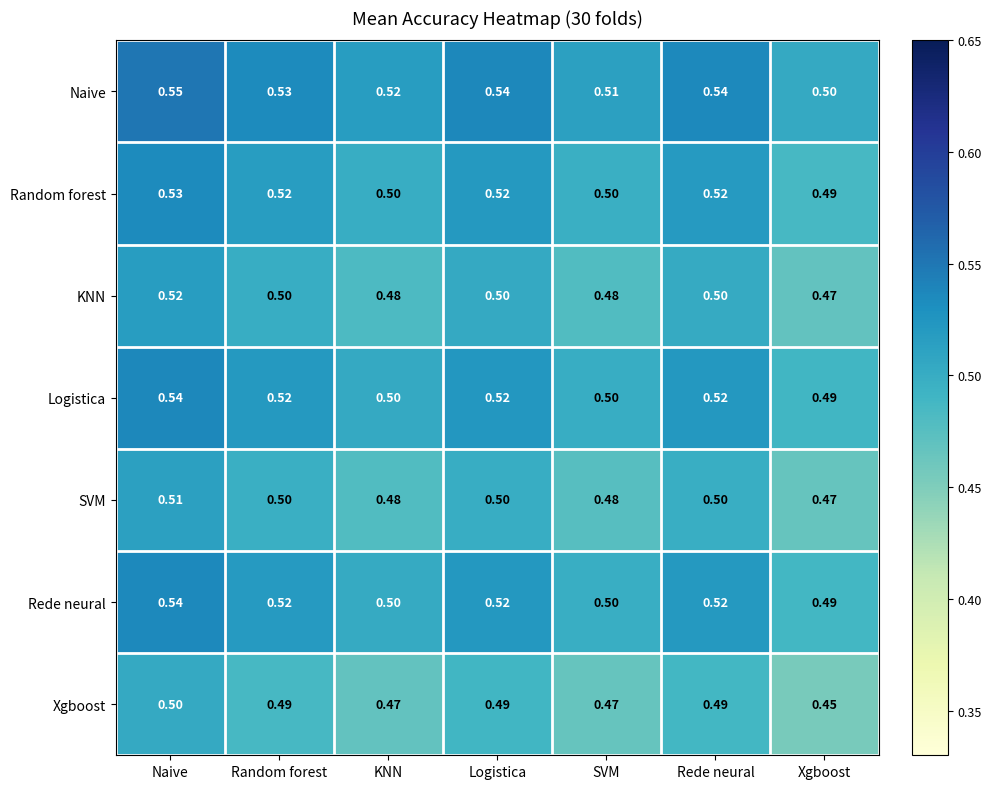

At which label is SVM closest to 0?

Xgboost